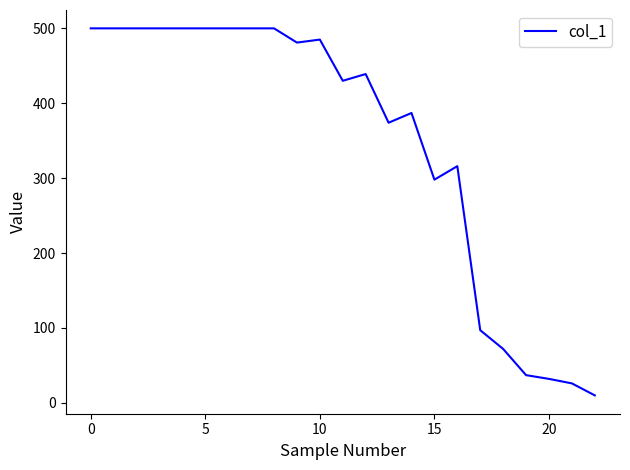

What is the difference between the maximum and minimum values?

490